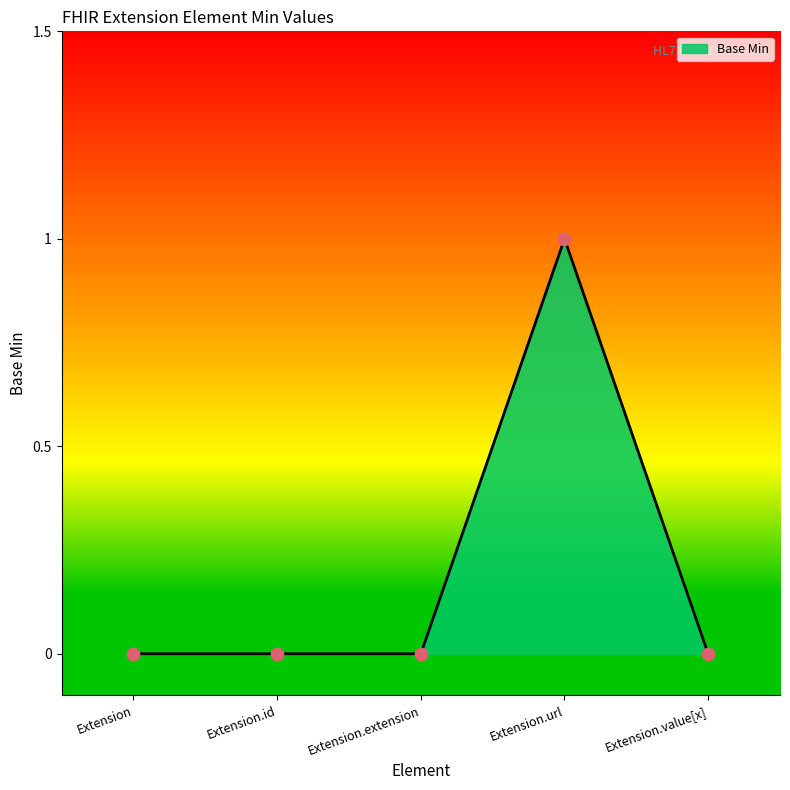

What is the change in value from Extension to Extension.url?

+1